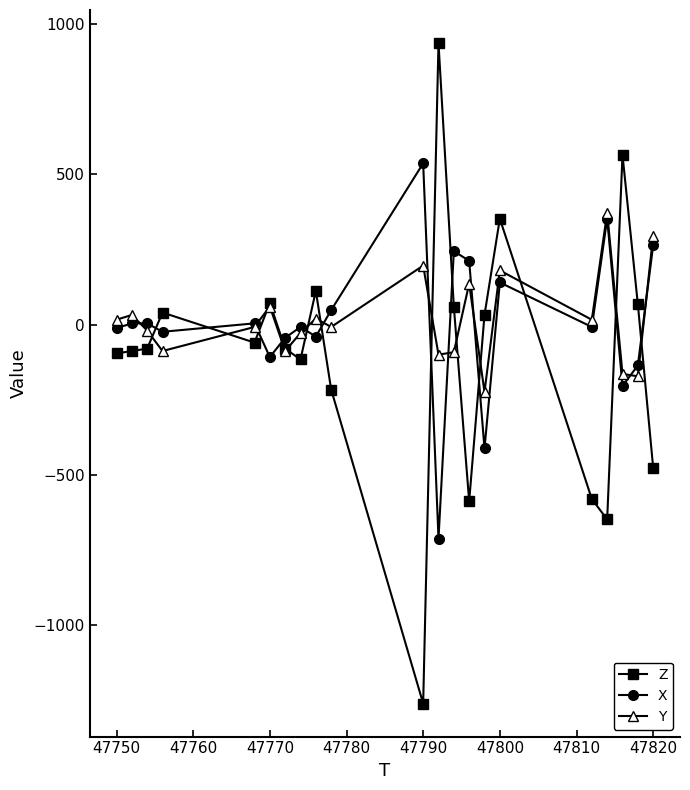

What is the value of the X point at the 6th from the left?

-108